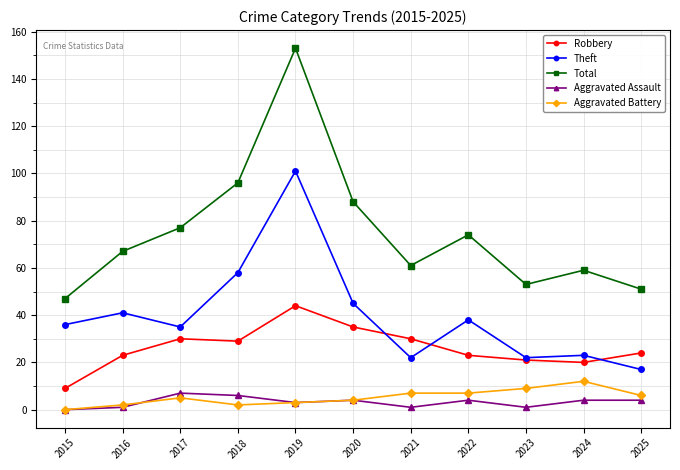

How many values in the Aggravated Assault series are below 4?

5